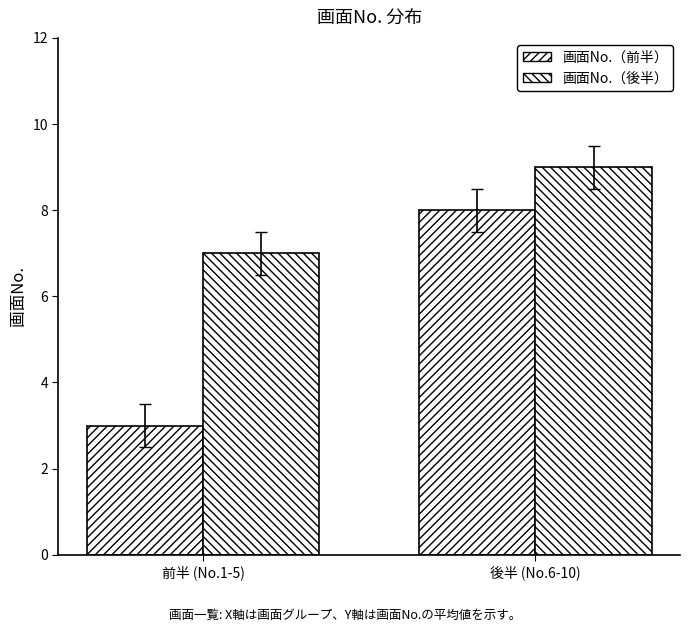

At which category is the sum across all series the highest?

後半 (No.6-10)